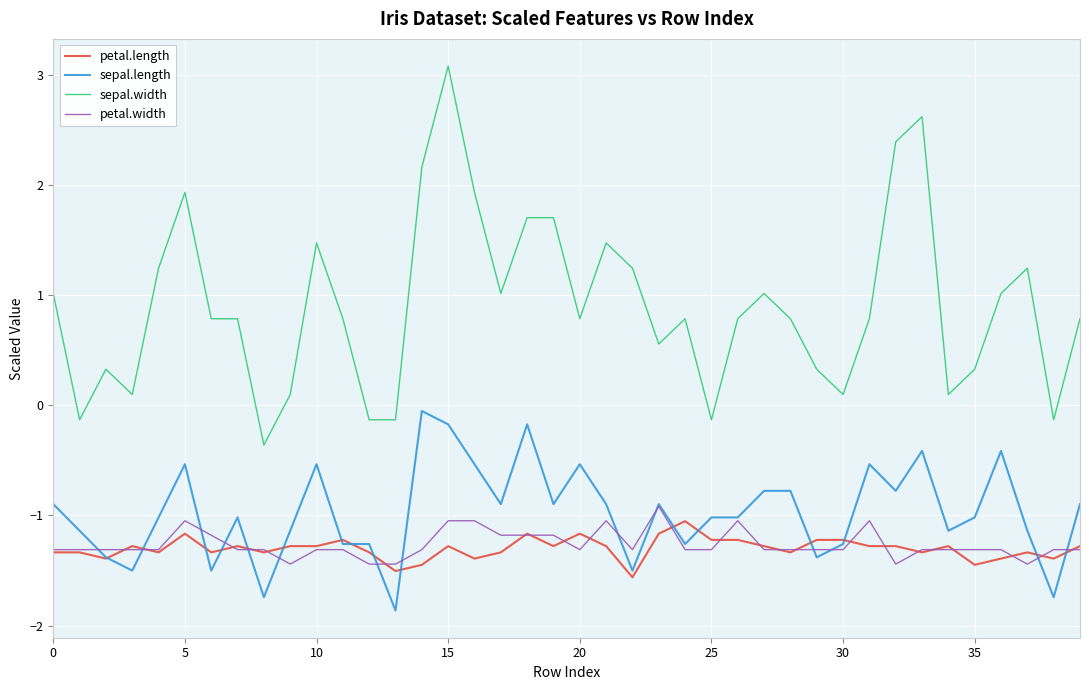

True or false: petal.width and sepal.width cross at least once.

False